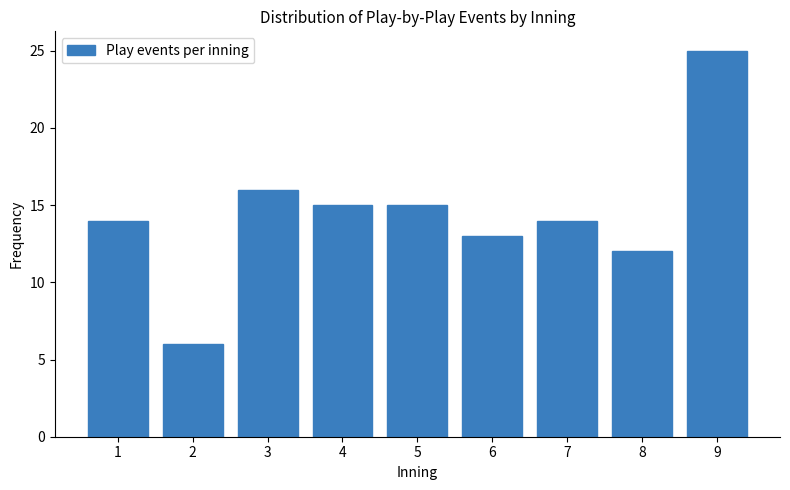

Reading left to right, extract all data points from this chart.

14	6	16	15	15	13	14	12	25